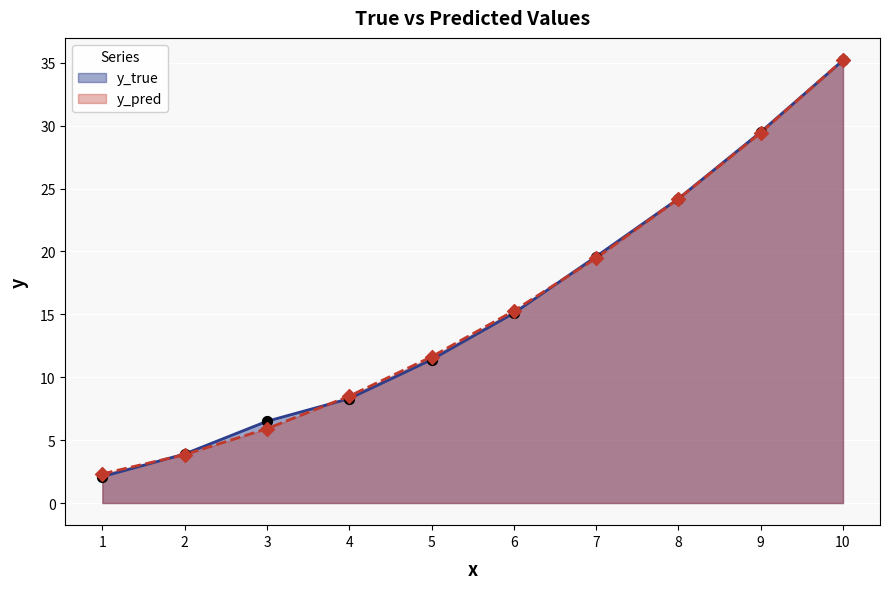

At which category is the sum across all series the highest?

10